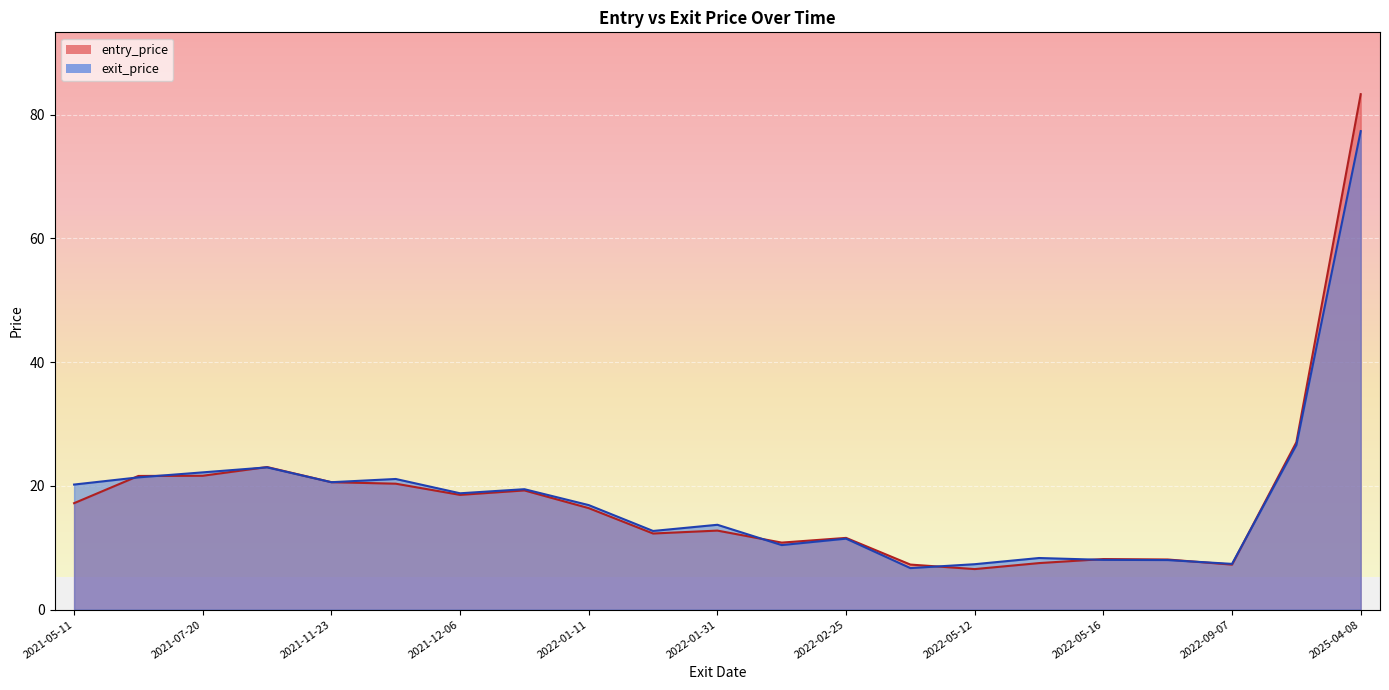

Where do entry_price and exit_price first cross each other?

2021-05-11 and 2021-07-16